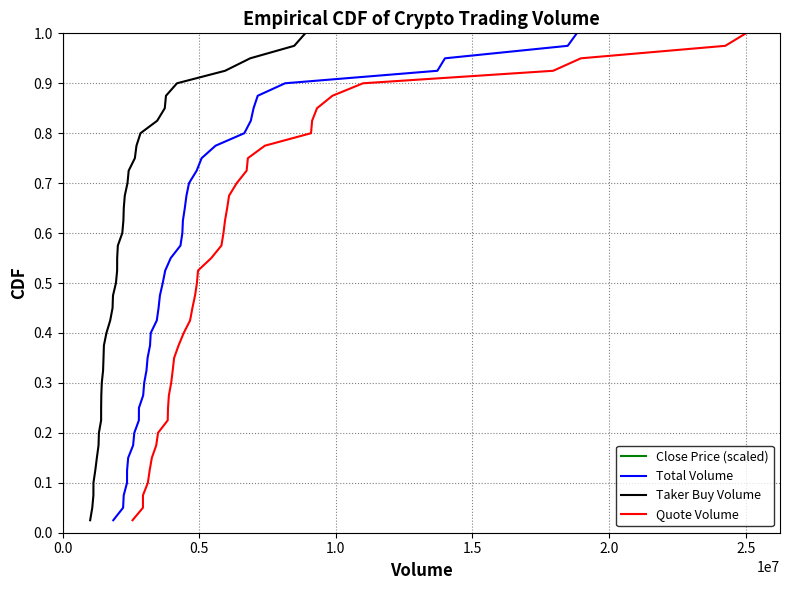

True or false: Taker Buy Volume has more than 0 points higher than both neighbors.

False